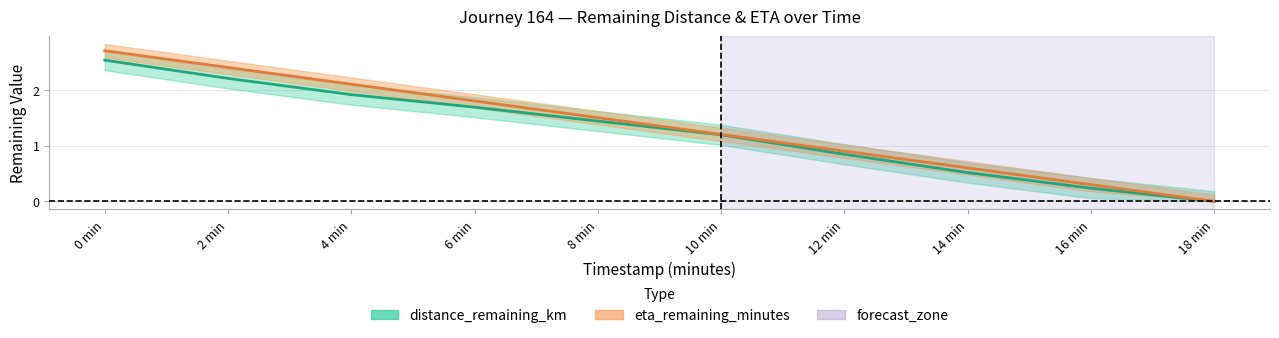

True or false: distance_remaining_km and eta_remaining_minutes cross at least once.

False